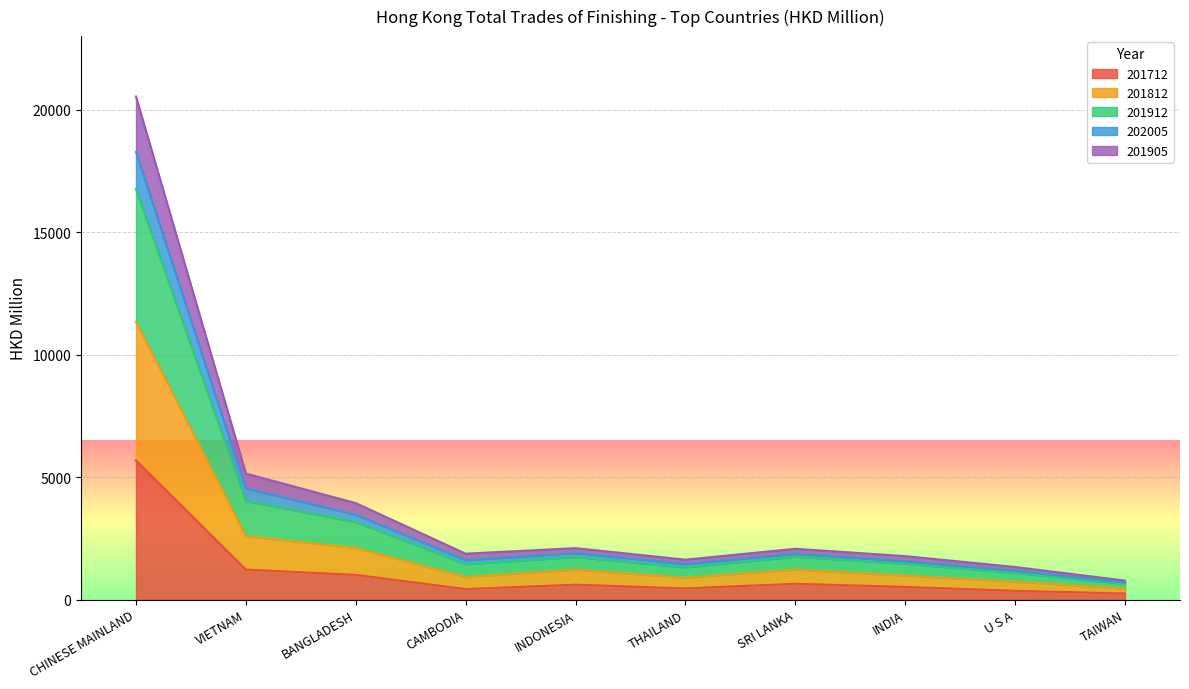

True or false: 201905 and 201912 cross at least once.

False